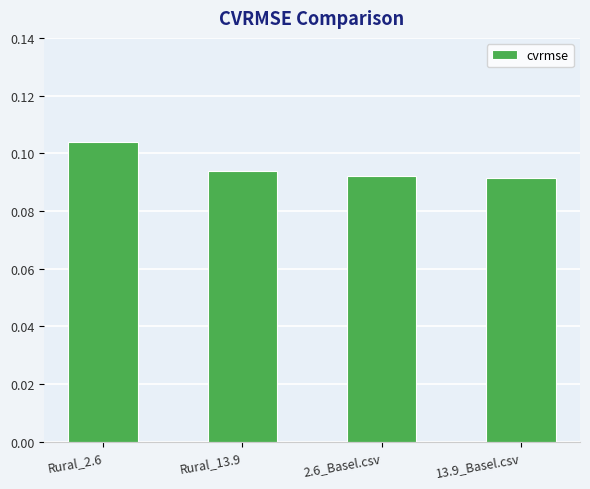

Which label corresponds to the largest value in the chart?

Rural_2.6